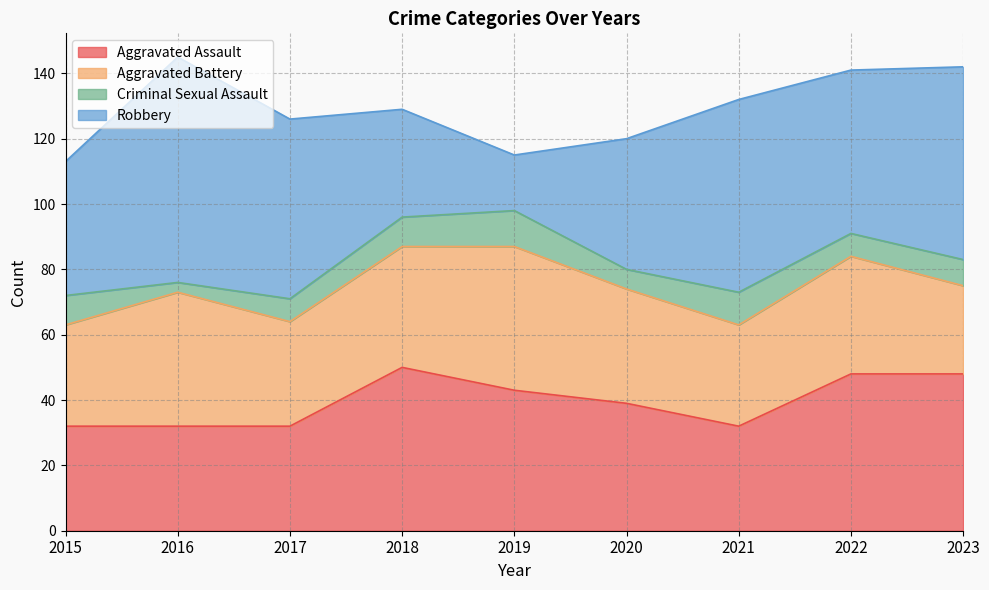

Which category has the lowest value in the Aggravated Battery series?

2023